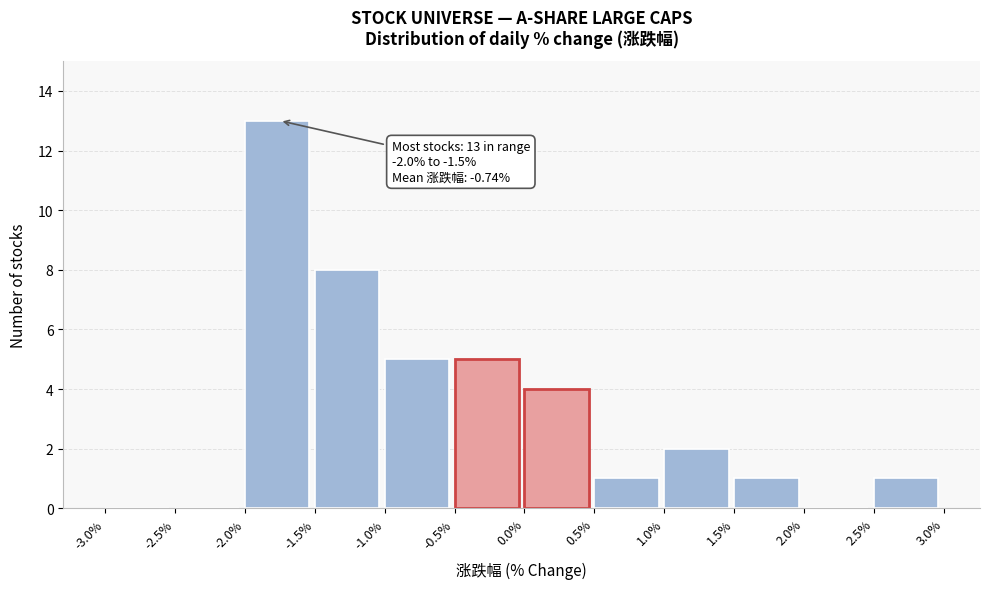

Which range on the x-axis has the tallest bar?

-2.0% to -1.5%